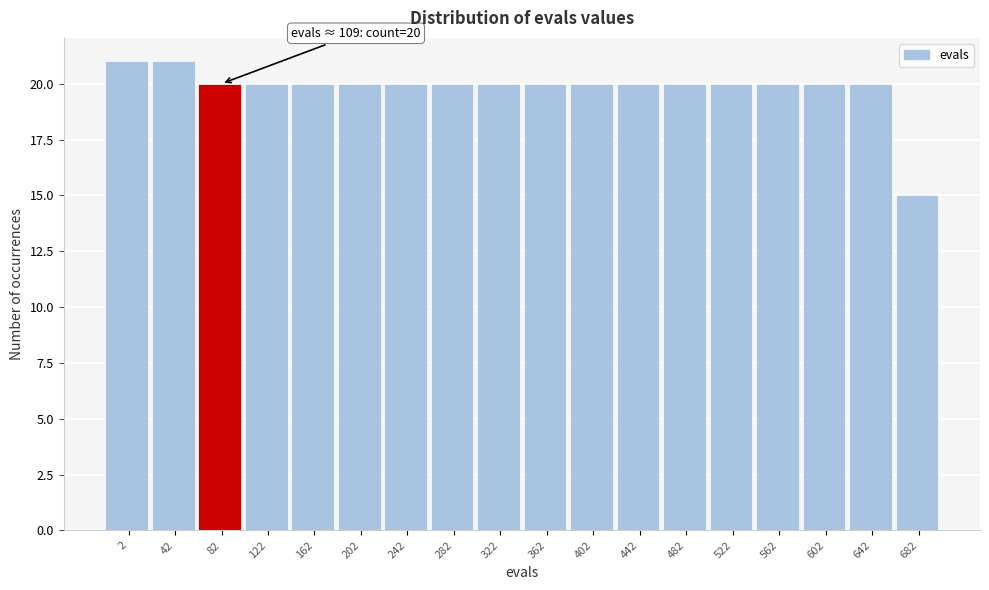

Reading left to right, transcribe all the data shown in this chart.

21	21	20	20	20	20	20	20	20	20	20	20	20	20	20	20	20	15